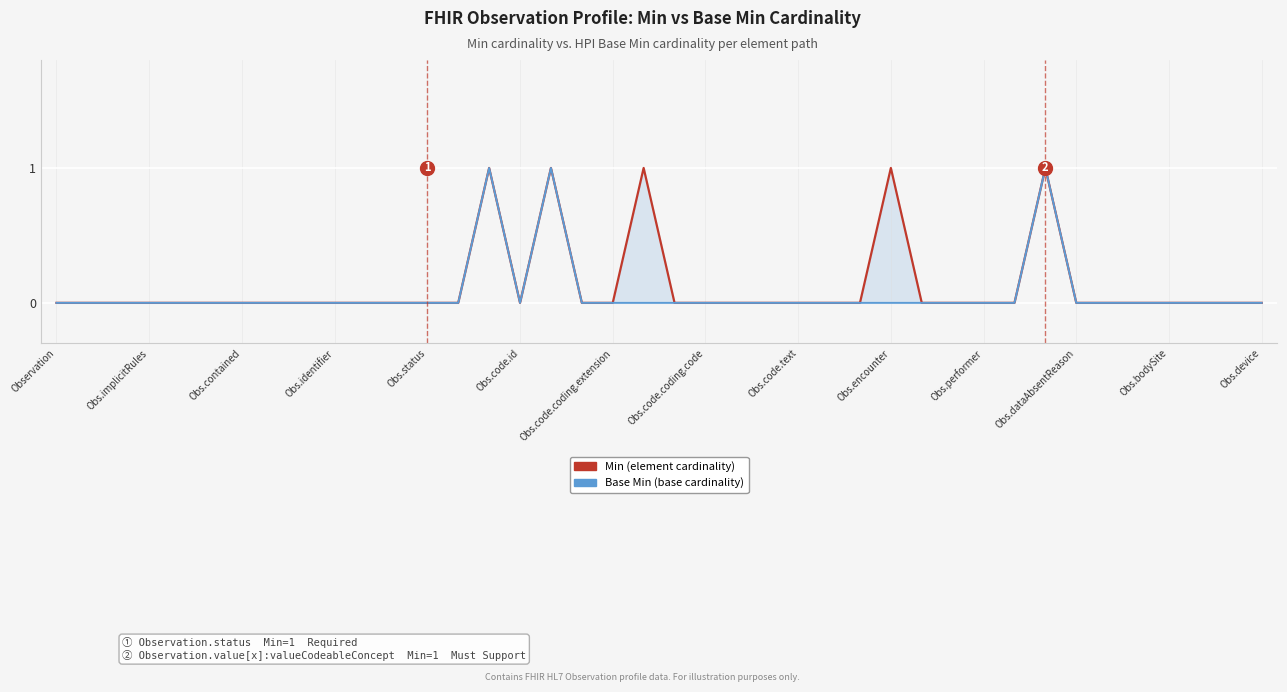

What is the label of the 21st point from the right?

19